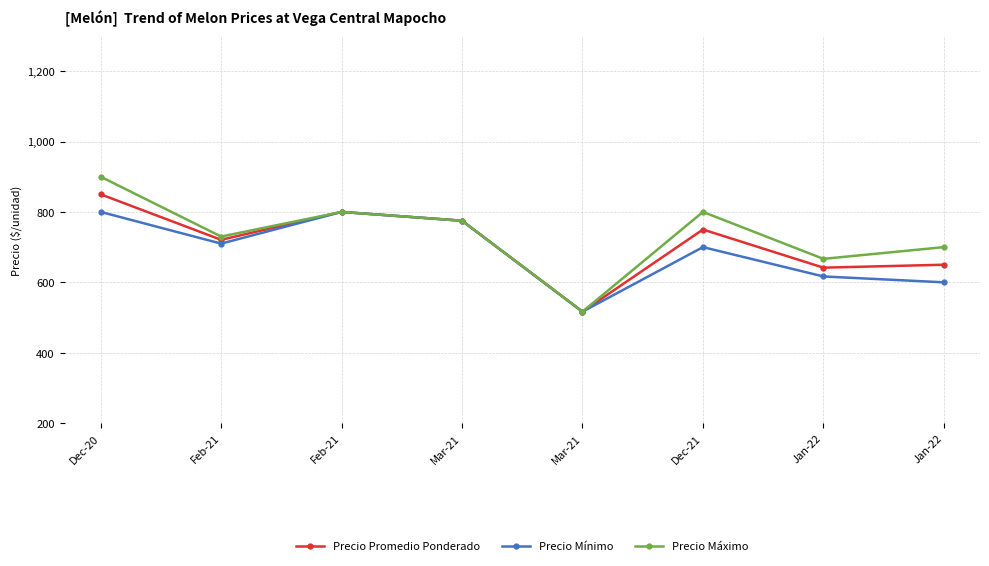

Does the chart display data point markers on the line(s)?

Yes